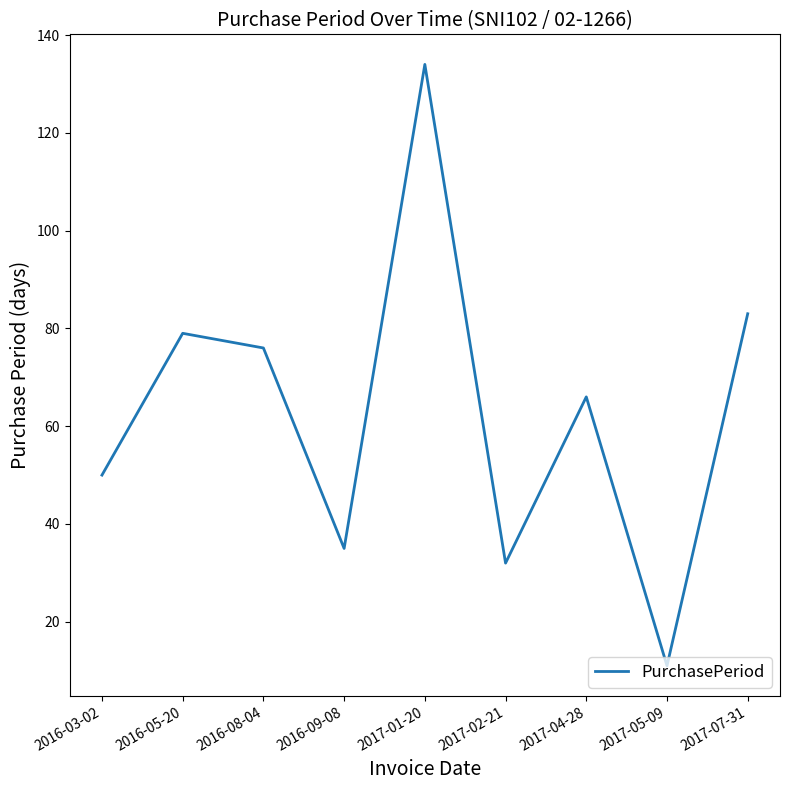

Where is the data nearest to the value 72?

2016-08-04